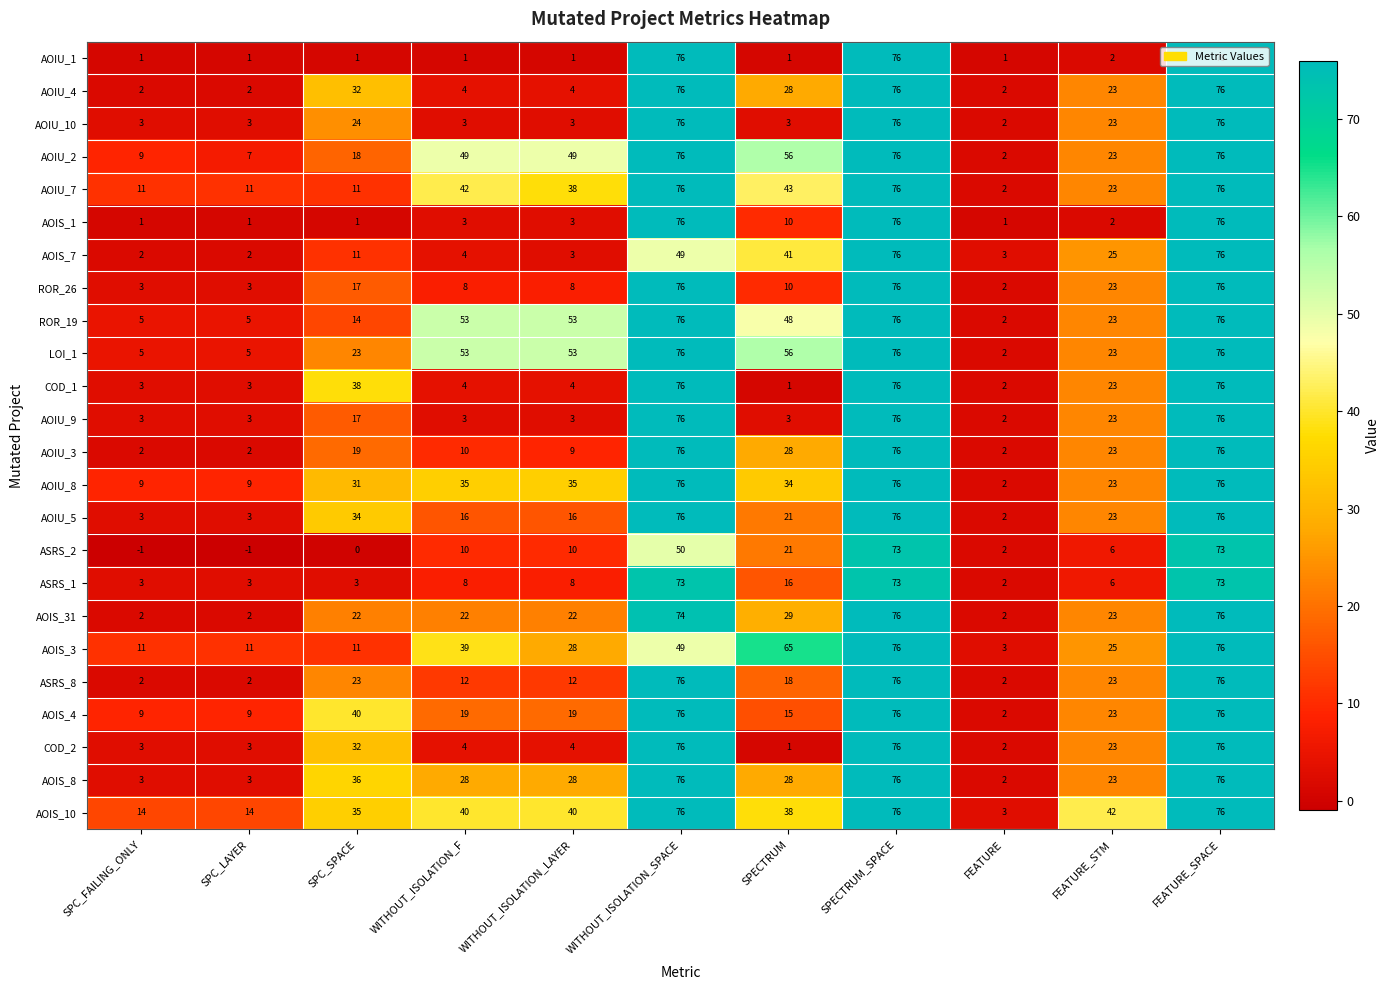

What is the spread (max minus min) of values at SPECTRUM_SPACE?

3